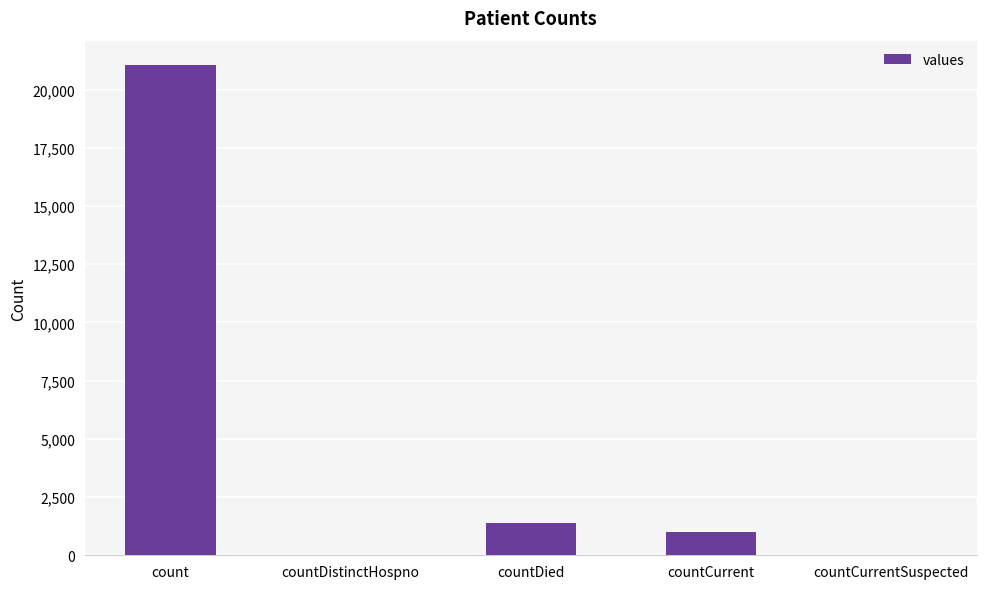

What is the change in value from countDied to countCurrent?

-399